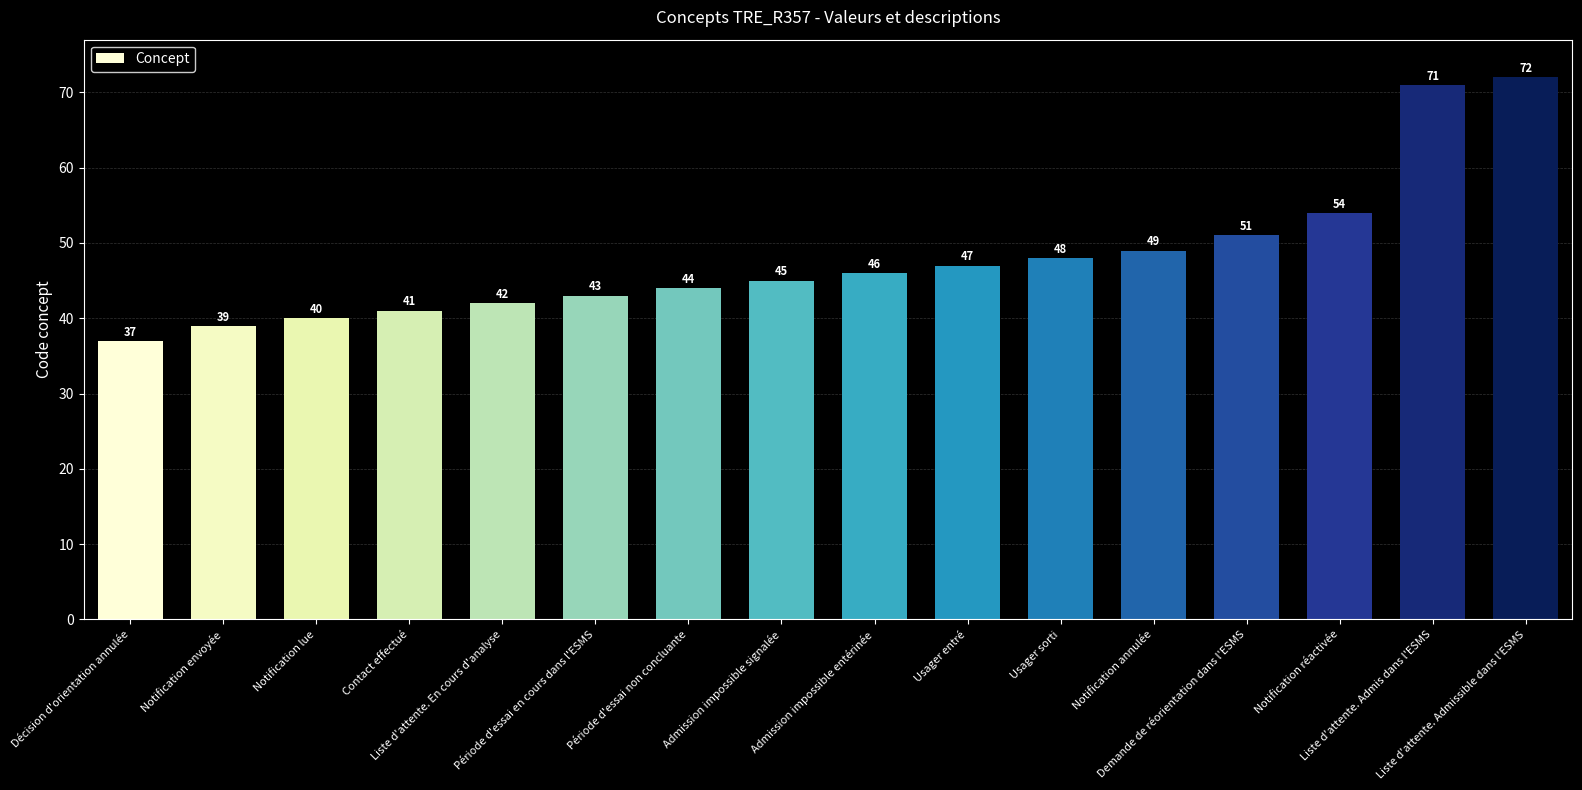

How many values are below 46?

8